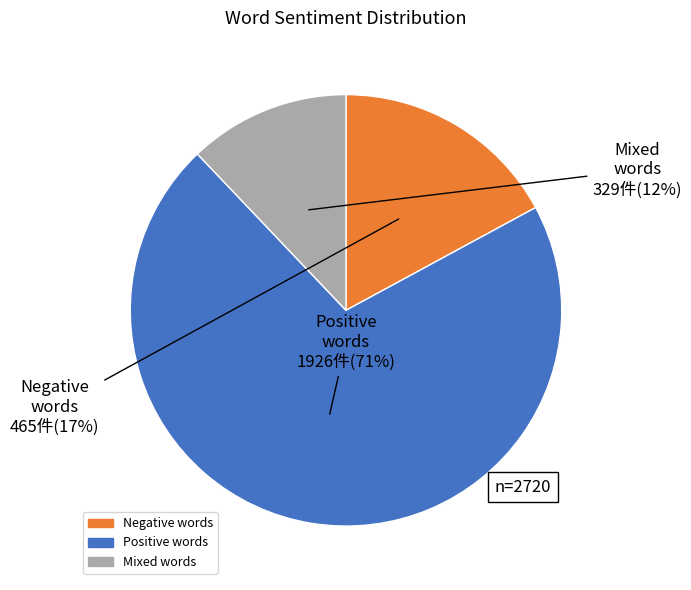

To the nearest percent, what is the difference between the largest and smallest slice percentages?

59%